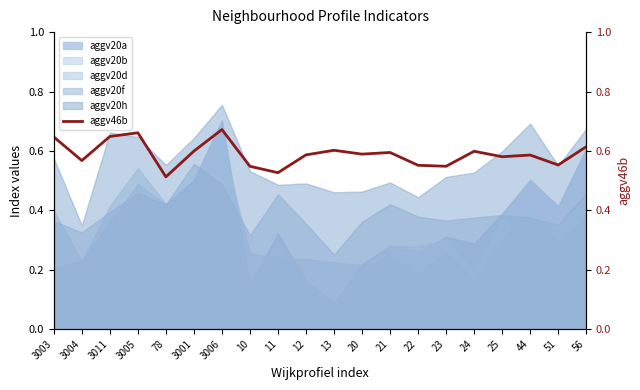

Rank the categories by value from lowest to highest.

78, 11, 10, 23, 22, 51, 3004, 25, 44, 12, 20, 21, 24, 3001, 13, 56, 3003, 3011, 3005, 3006